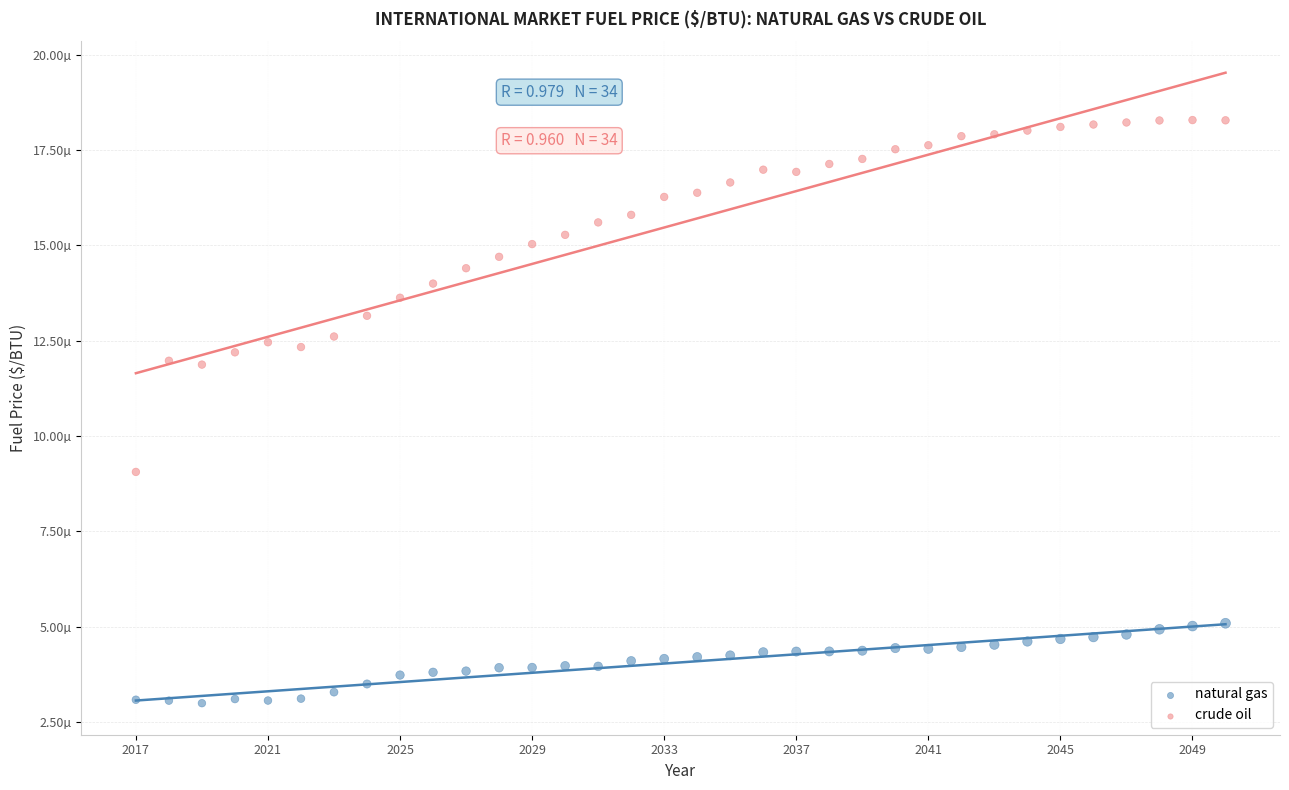

Which series contains the lowest Y value?

natural gas